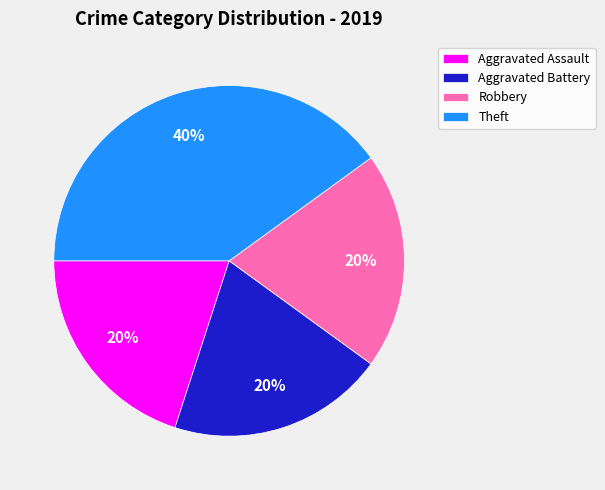

What is the ratio of the value at Aggravated Battery to the value at Aggravated Assault?

1.0